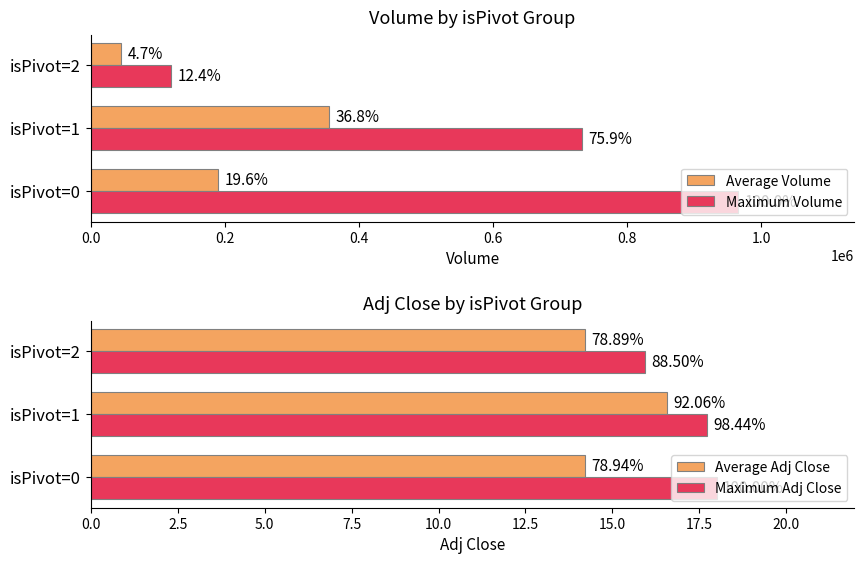

Which series changed the most between isPivot=0 and isPivot=2?

Maximum Volume